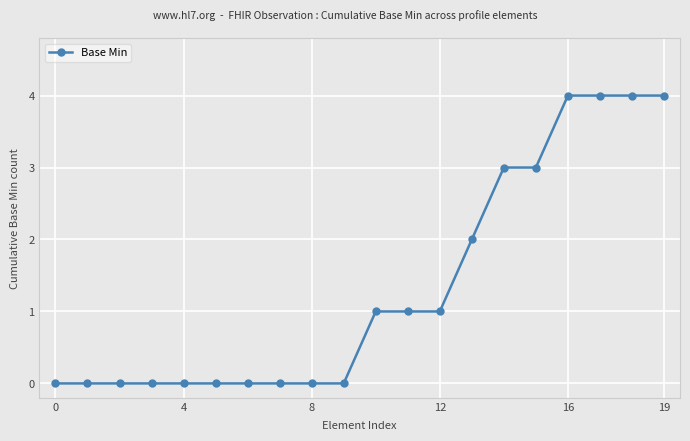

What is the difference between the maximum and minimum values?

4